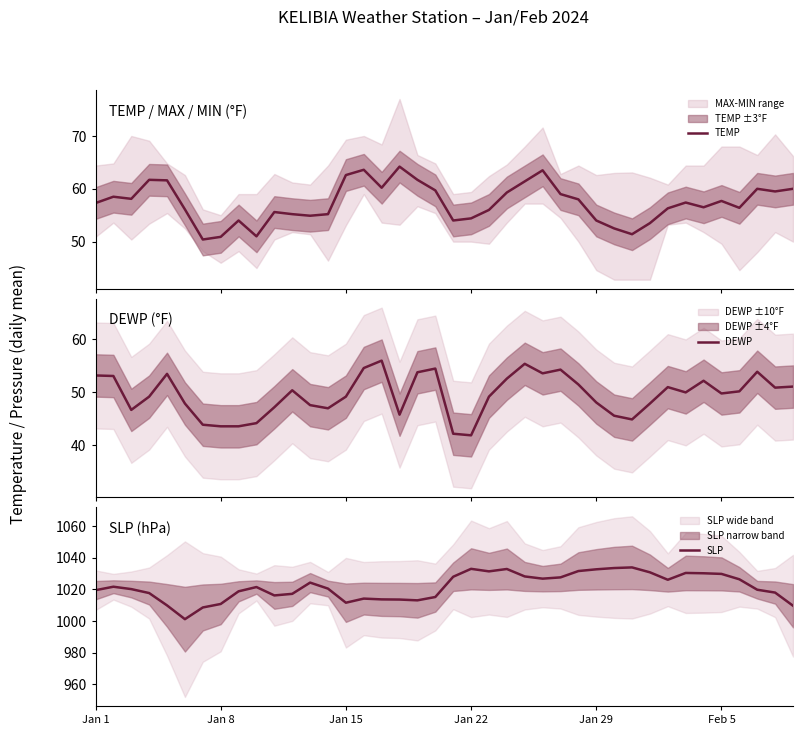

Reading left to right, transcribe all the data shown in this chart.

TEMP: 57.3	58.5	58.1	61.7	61.6	56.1	50.4	50.9	54.0	51.0	55.6	55.2	54.9	55.2	62.6	63.6	60.2	64.2	61.7	59.7	54.0	54.4	56.0	59.3	61.4	63.5	59.0	58.0	54.0	52.5	51.4	53.5	56.3	57.4	56.5	57.7	56.4	60.0	59.5	60.0
DEWP: 53.2	53.1	46.7	49.2	53.5	47.9	43.9	43.6	43.6	44.2	47.2	50.4	47.6	47.0	49.2	54.6	56.0	45.8	53.8	54.5	42.2	41.9	49.2	52.6	55.4	53.6	54.3	51.5	48.1	45.6	44.9	47.9	51.0	50.0	52.2	49.8	50.2	53.9	50.9	51.1
SLP: 1019.5	1021.7	1020.2	1017.7	1009.9	1001.2	1008.6	1010.8	1018.8	1021.5	1016.2	1017.2	1024.3	1020.5	1011.6	1014.2	1013.7	1013.6	1013.1	1015.2	1028.0	1033.0	1031.4	1032.9	1028.2	1026.8	1027.6	1031.6	1032.7	1033.5	1033.9	1030.8	1026.1	1030.4	1030.2	1029.8	1026.4	1019.8	1018.0	1009.7